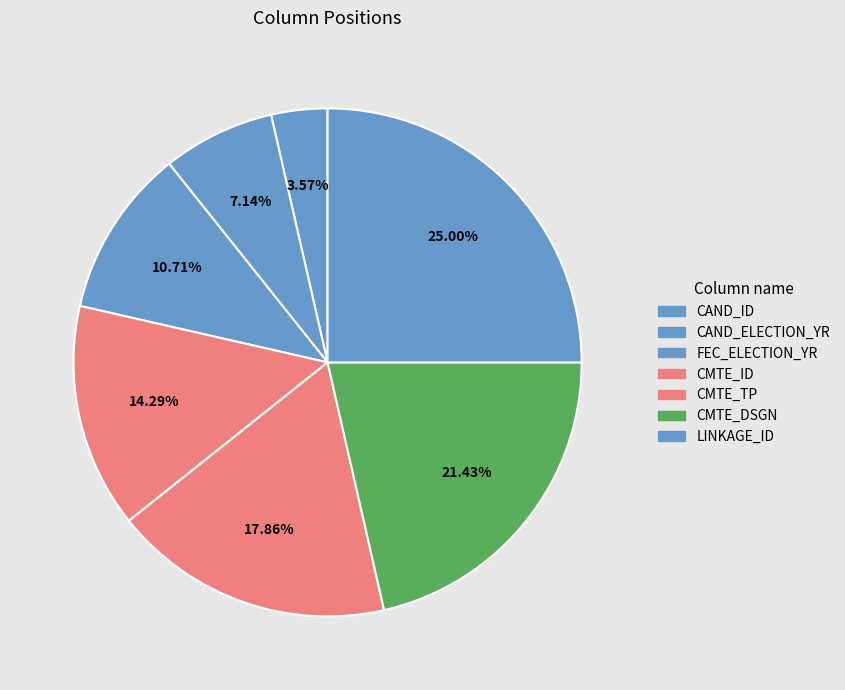

Approximately how many times larger is the value at CAND_ID compared to LINKAGE_ID?

0.1